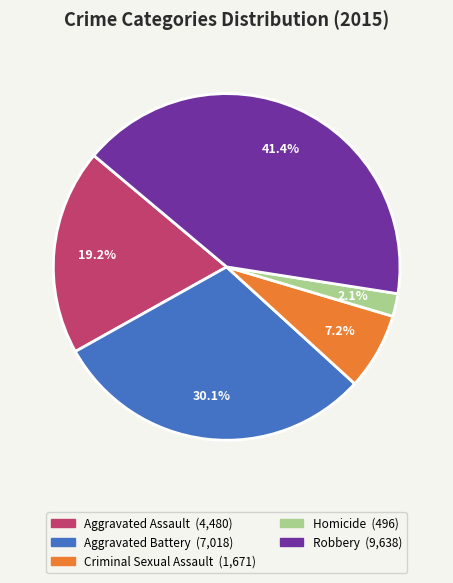

How many segments does this pie chart have?

5